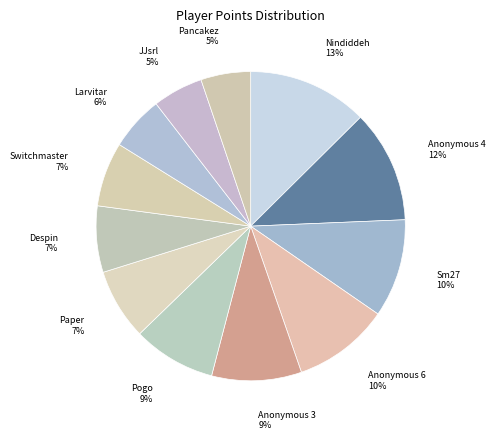

To the nearest percent, what portion does Switchmaster represent?

7%